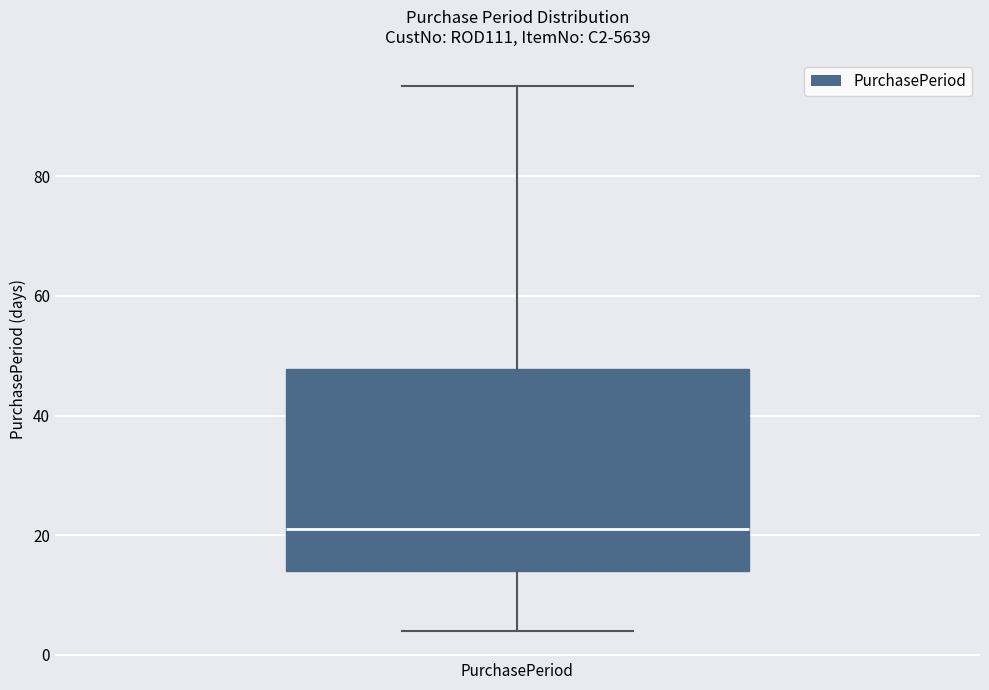

Transcribe this box plot: give where the median line is, the range the box spans, and where the two whiskers end, as read against the y-axis. The values are not printed on the chart, so give them approximately, as read against the axis.

median 22, box 14 to 48, whiskers 4 to 96